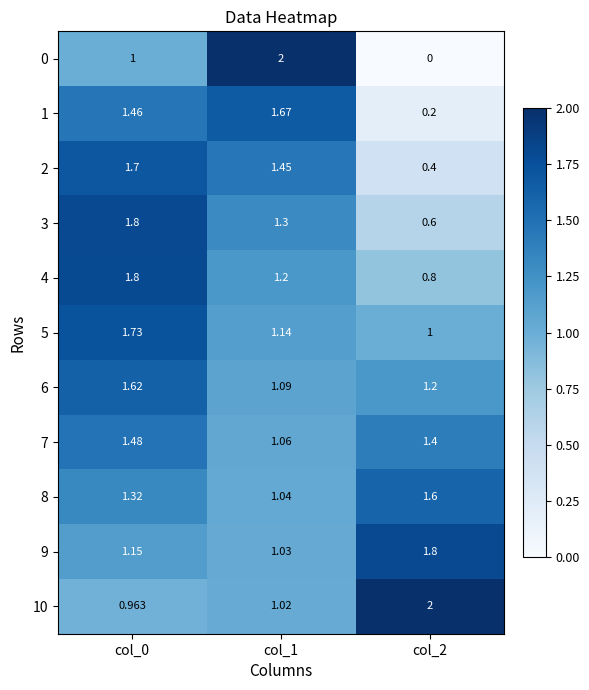

Is the value of 8 at col_2 greater than the value of 4 at col_0?

No